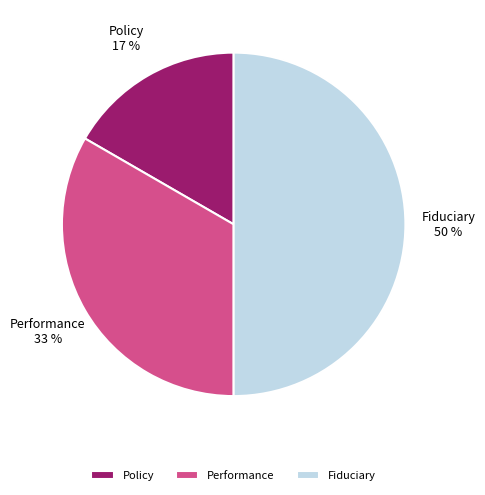

To the nearest percent, what is the difference between the largest and smallest slice percentages?

33%